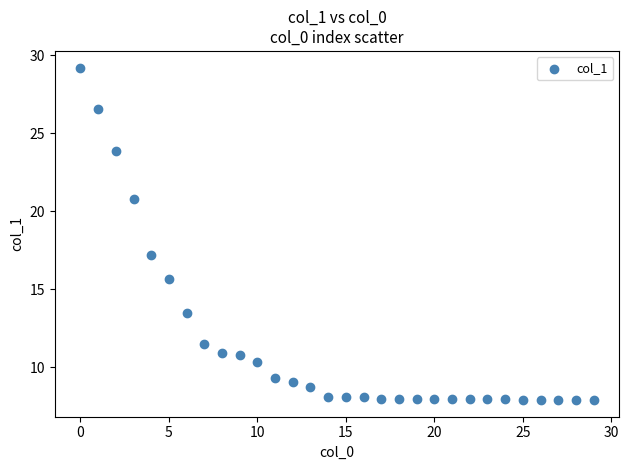

What Y value in the scatter plot is closest to 18?

17.2